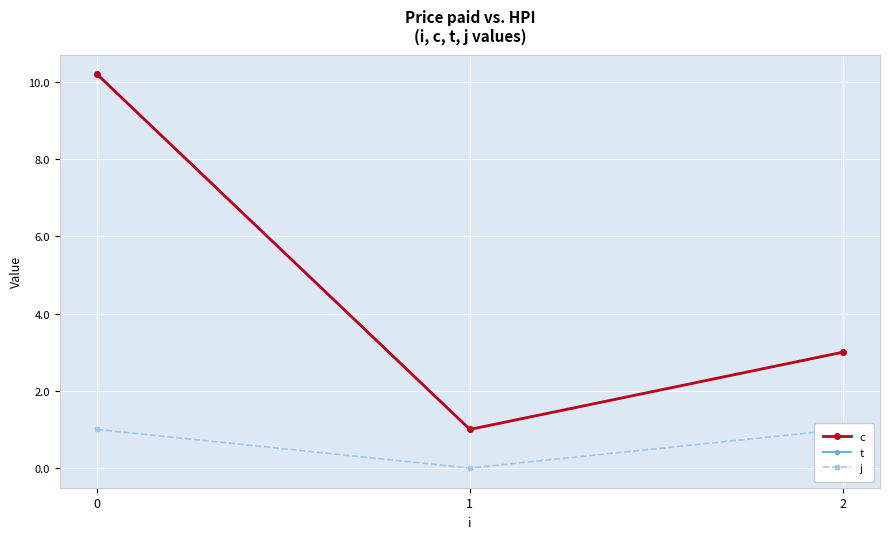

What are all the series names shown in the legend?

c, t, j